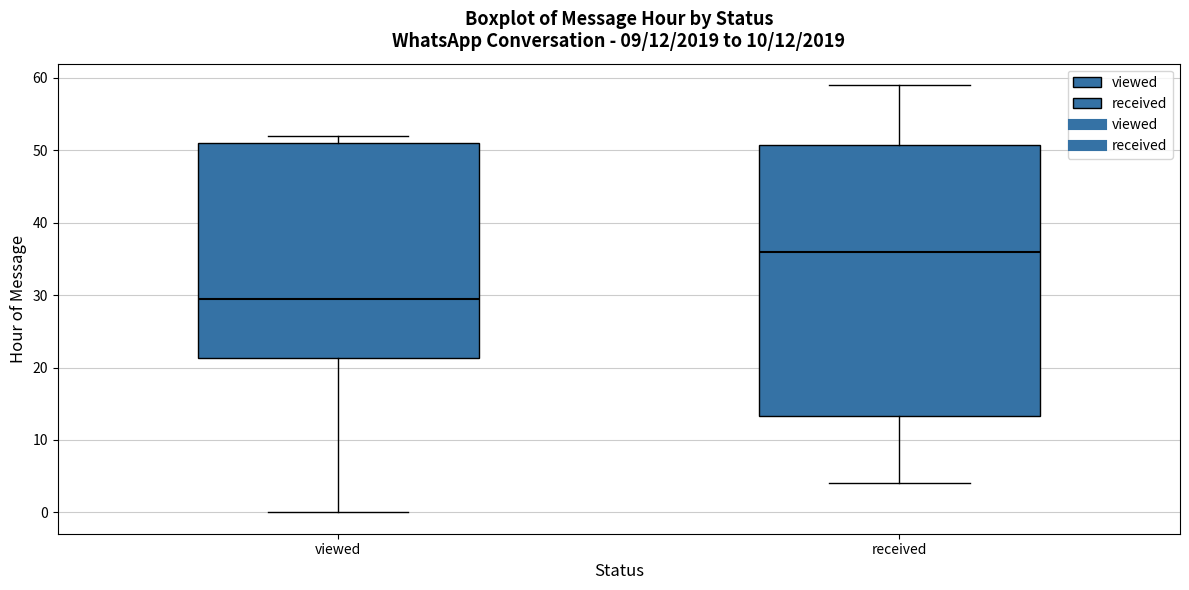

Which box is the tallest, from its lower edge to its upper edge?

received